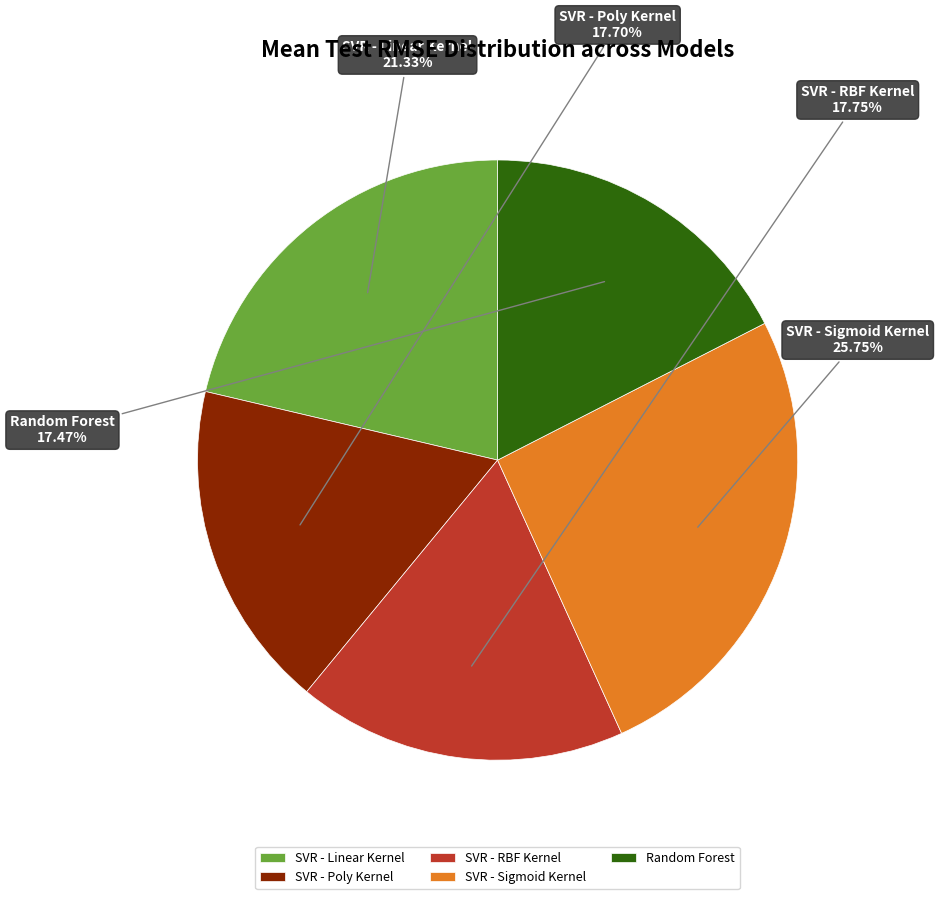

Is the sum of Random Forest and SVR - Linear Kernel greater than half?

No